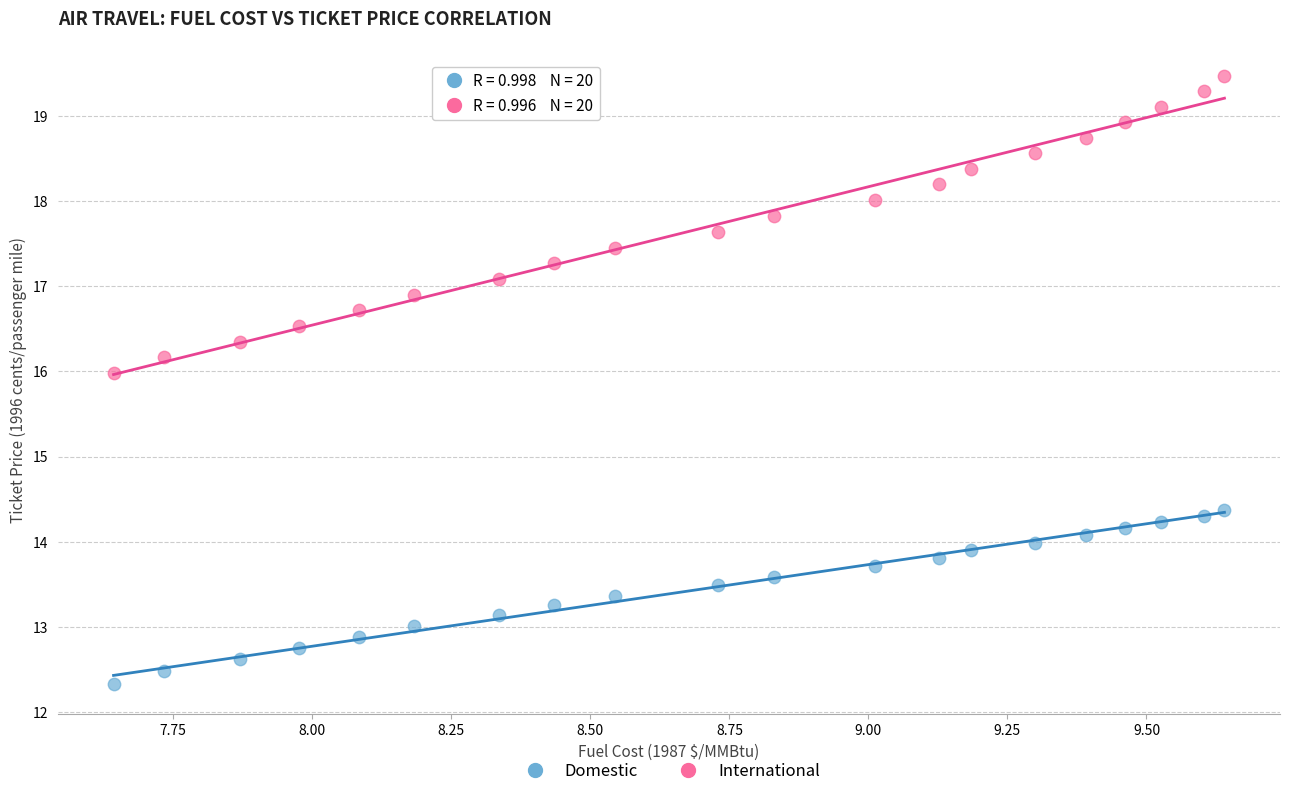

Across all data points, what is the range of X values (max minus min)?

2.0